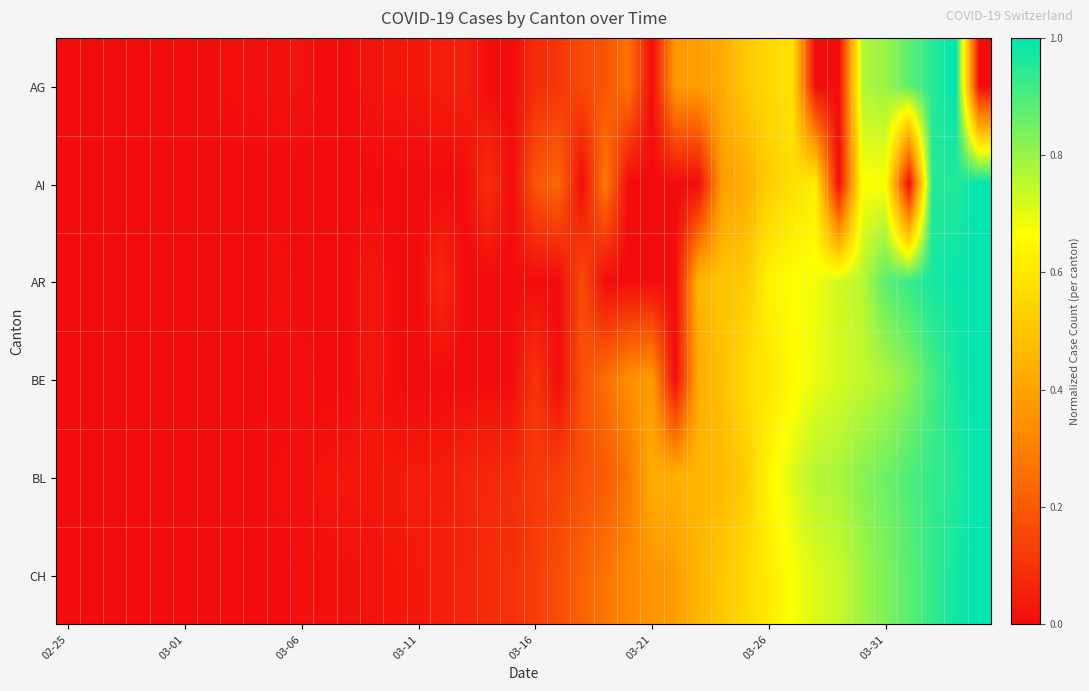

How many series are shown in this chart?

6